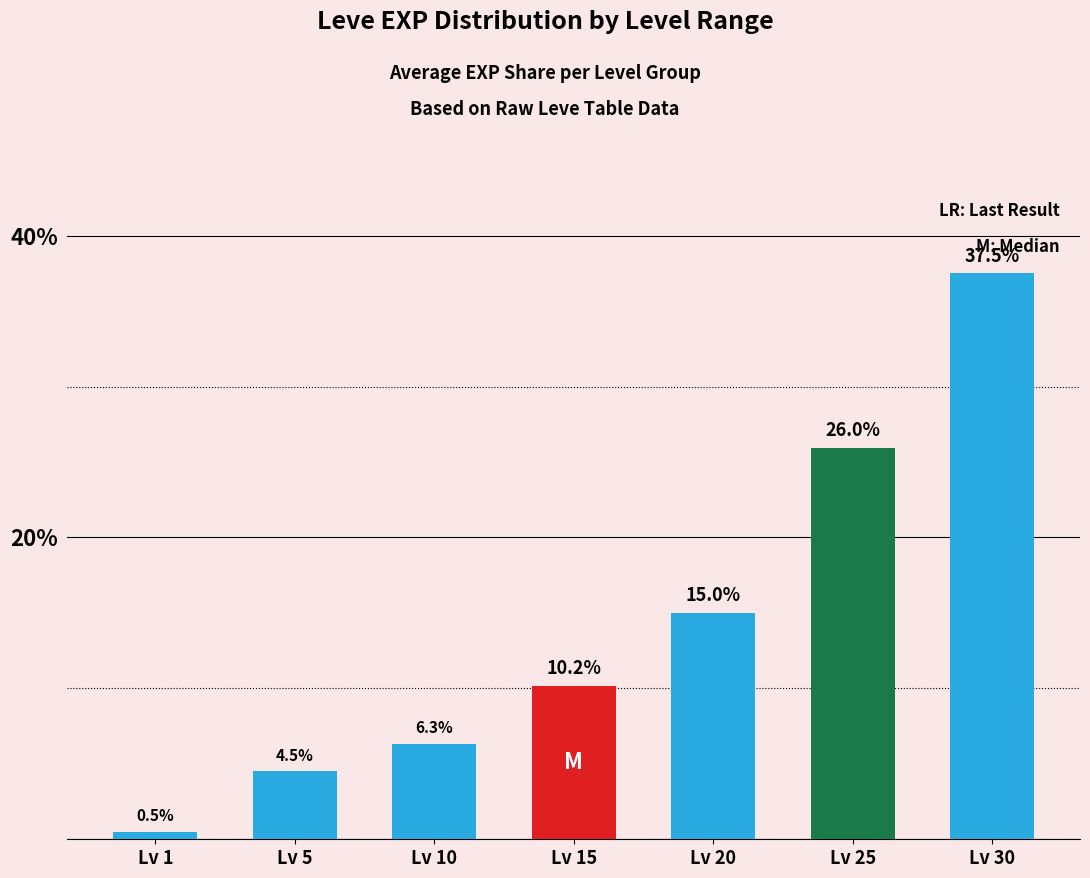

Which category has the highest value across all series?

Lv 30